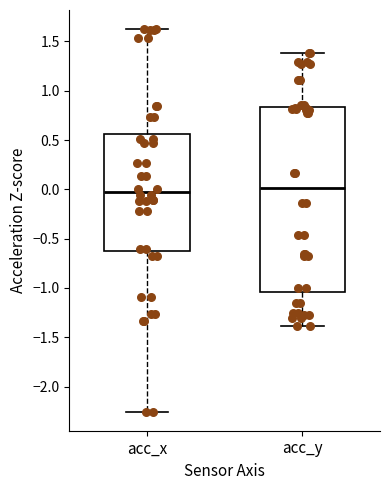

Where is the lower edge of the box for acc_y on the y-axis? The values are not printed on the chart, so give them approximately, as read against the axis.

-1.05